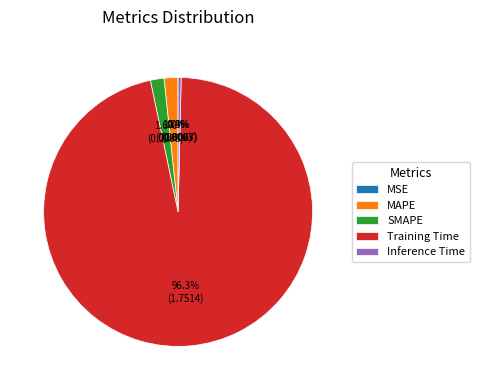

What is the largest slice in the pie chart?

Training Time